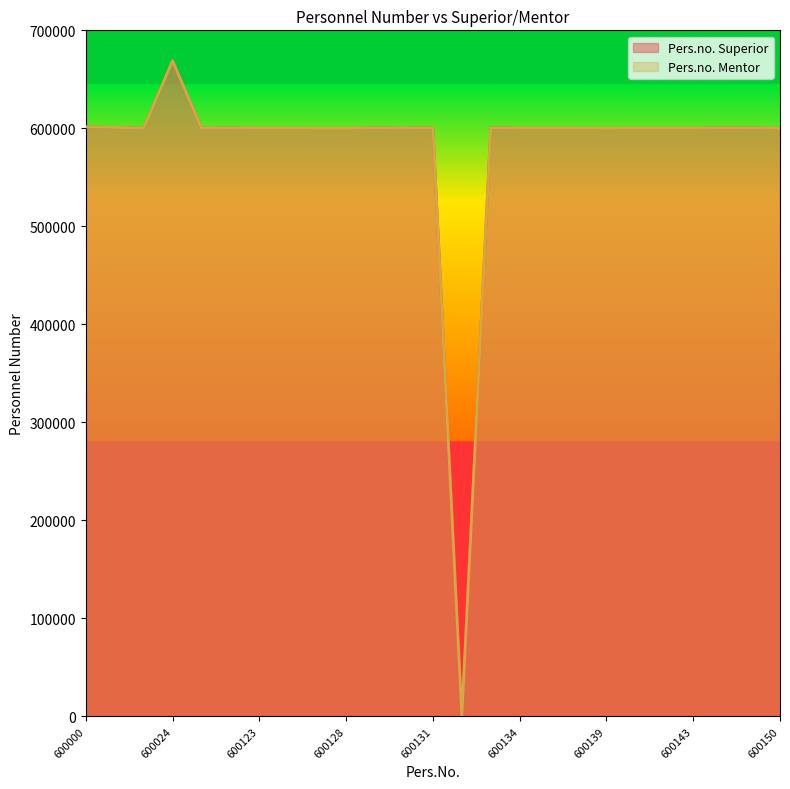

What is the difference between the maximum and minimum values in the Pers.no. Mentor series?

668936